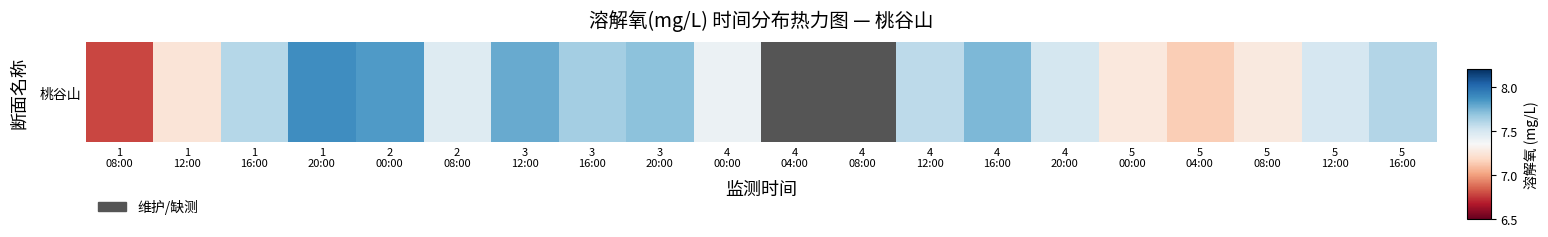

Between 1
08:00 and 4
00:00, which is larger?

4
00:00